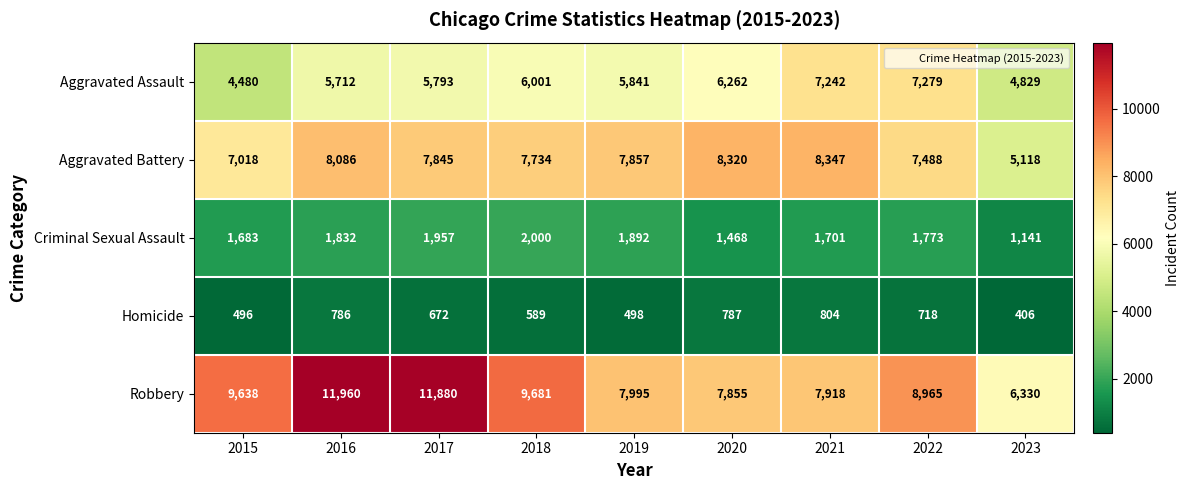

At which category does the chart reach its minimum across all series?

2023